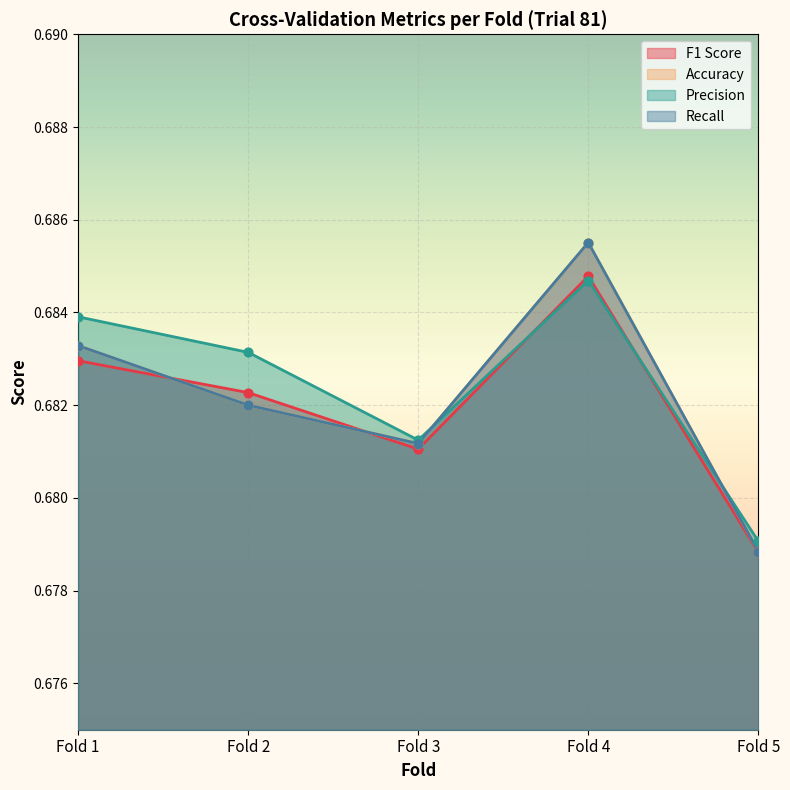

Which series has the largest Y range (max minus min)?

Accuracy